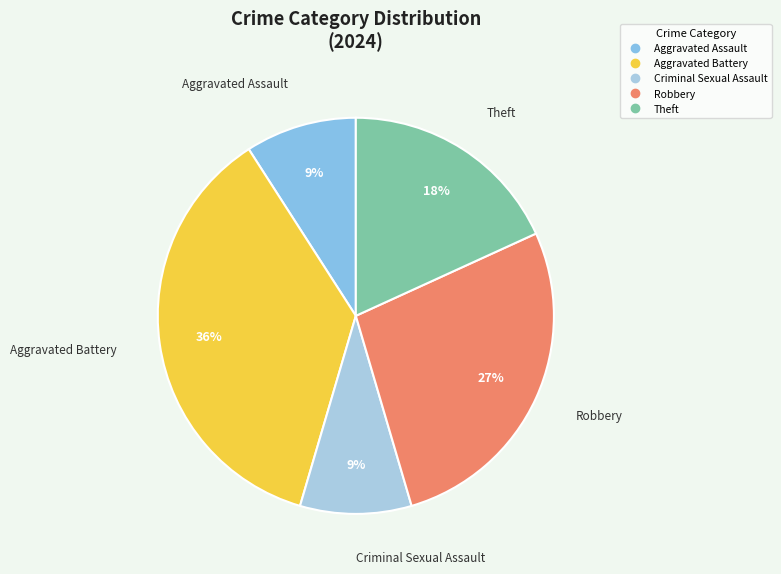

To the nearest percent, what portion does Aggravated Battery represent?

36%